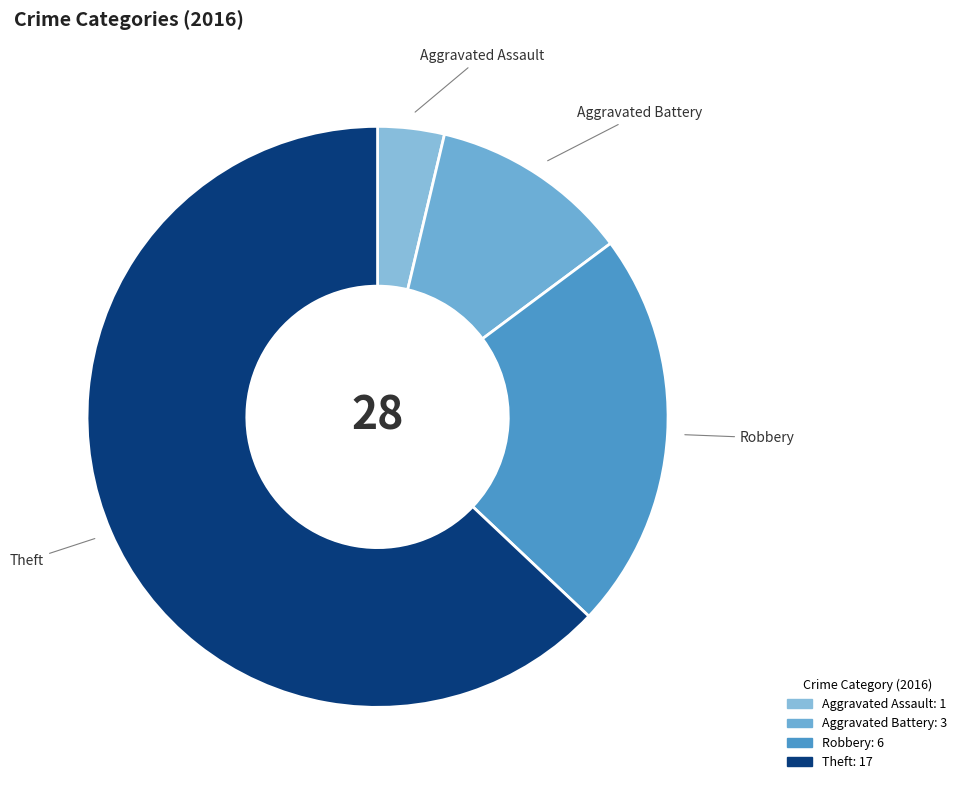

Does any single category account for the majority?

Yes